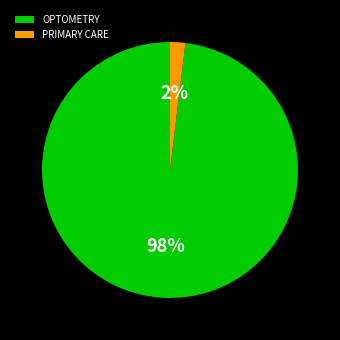

To the nearest percent, what is the average slice percentage?

50%